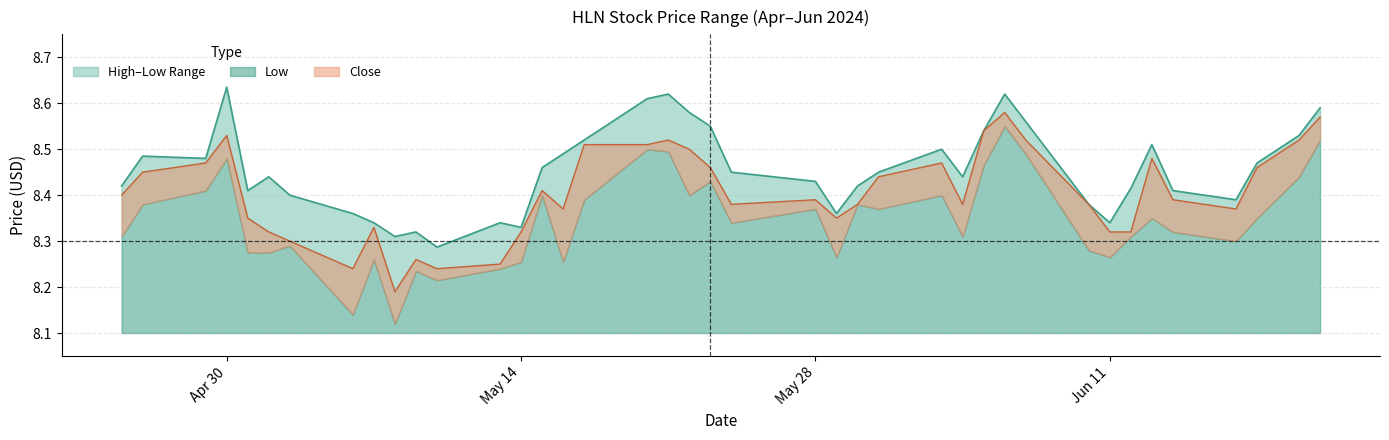

What is the approximate value of Close at 2024-05-15?

8.4